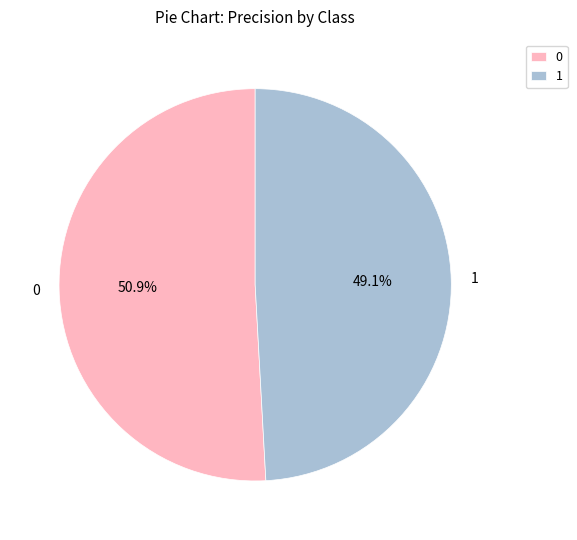

What percentage do 1 and 0 together represent?

100.0%